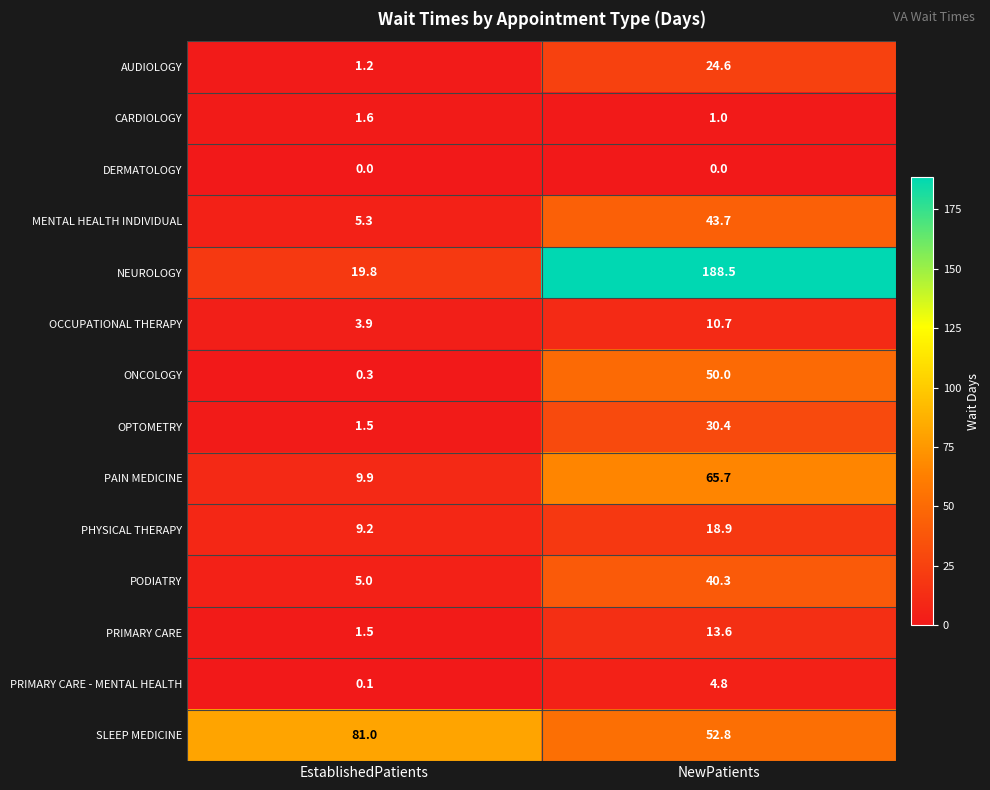

Between EstablishedPatients and NewPatients, which series saw the biggest shift?

NEUROLOGY